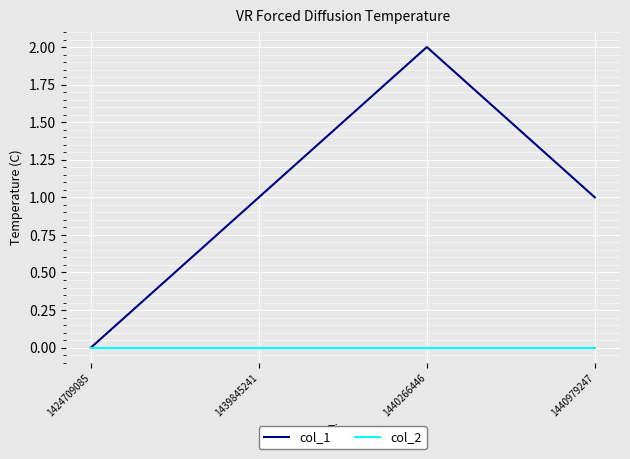

At 1440979247, list the series in order from smallest to largest.

col_2, col_1